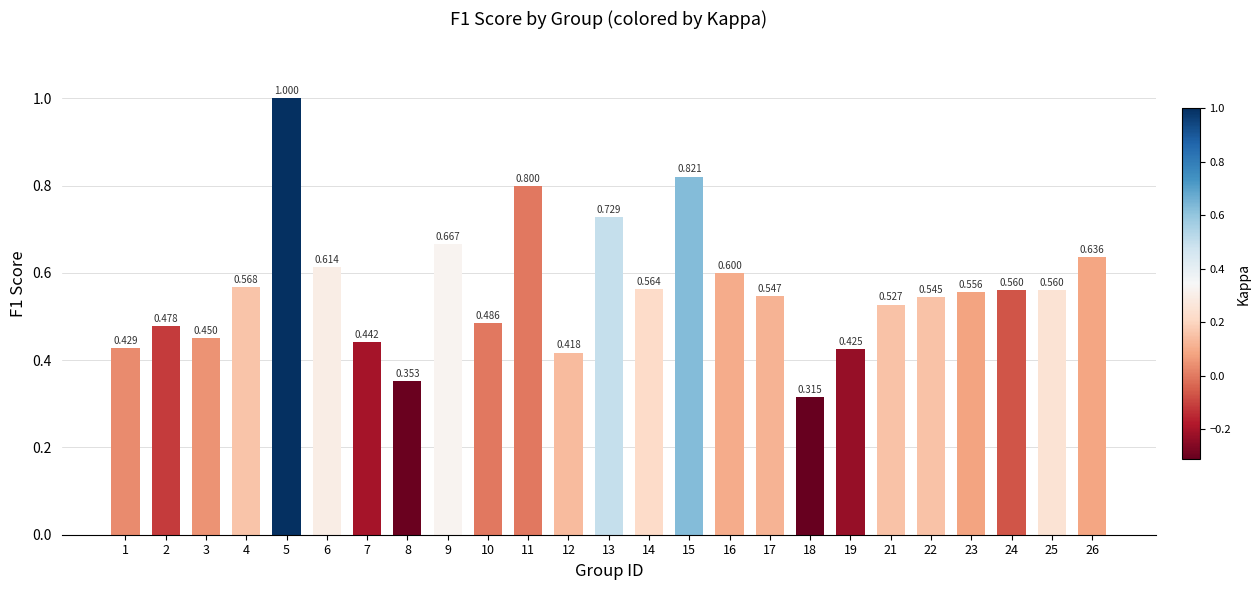

Is it true that the value at 1 is 0.2?

False